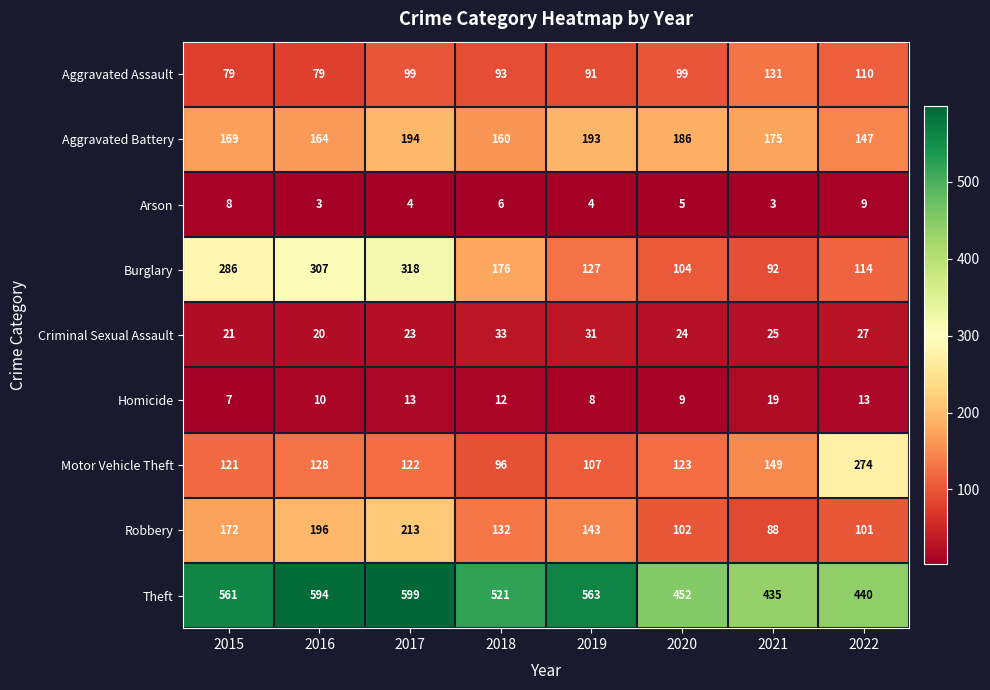

The Criminal Sexual Assault series shows 23 at 2017. True or false?

True